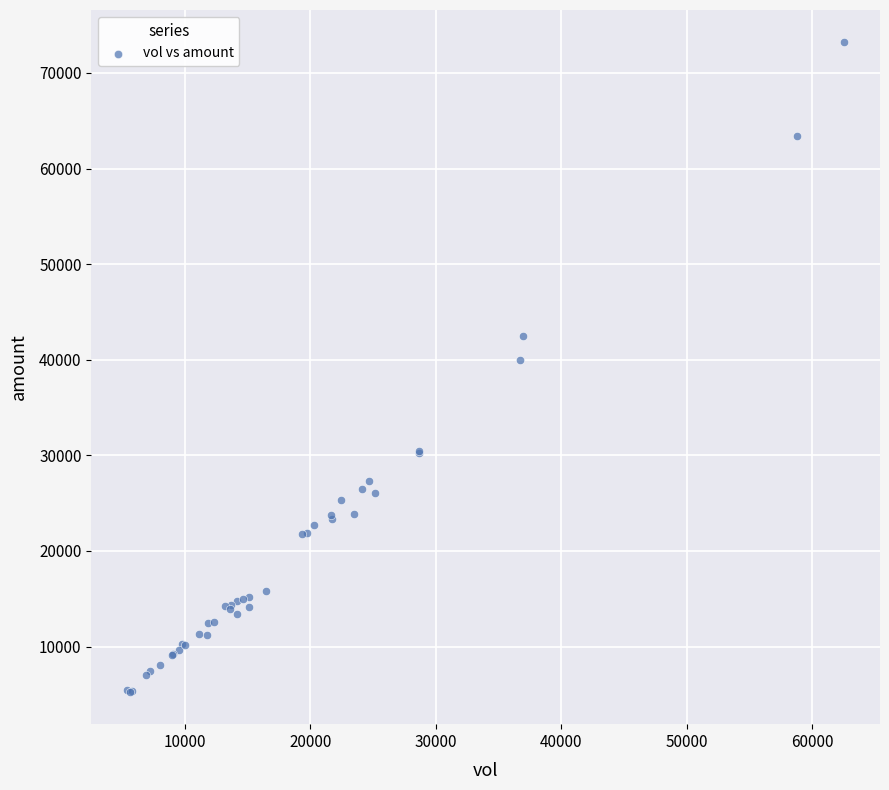

What Y value in the scatter plot is closest to 39232?

39996.8